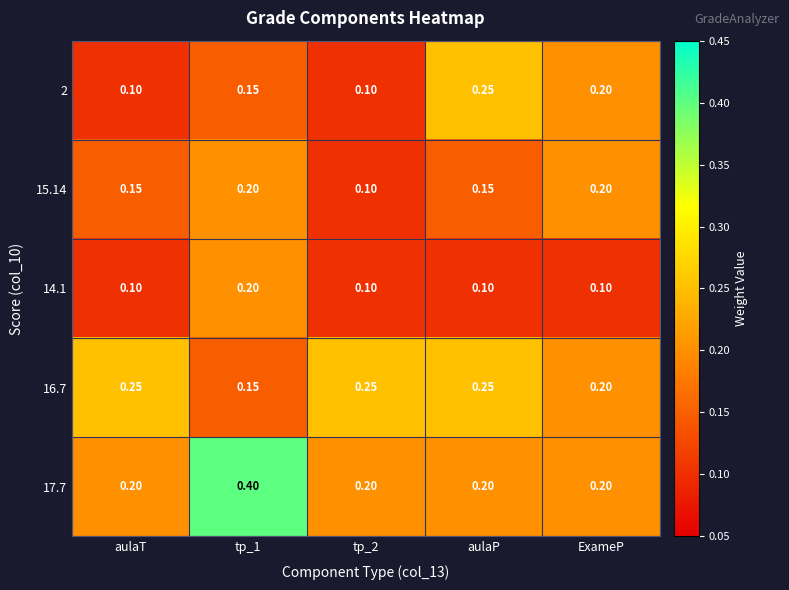

Is the value of 14.1 at tp_2 greater than the value of 16.7 at aulaP?

No